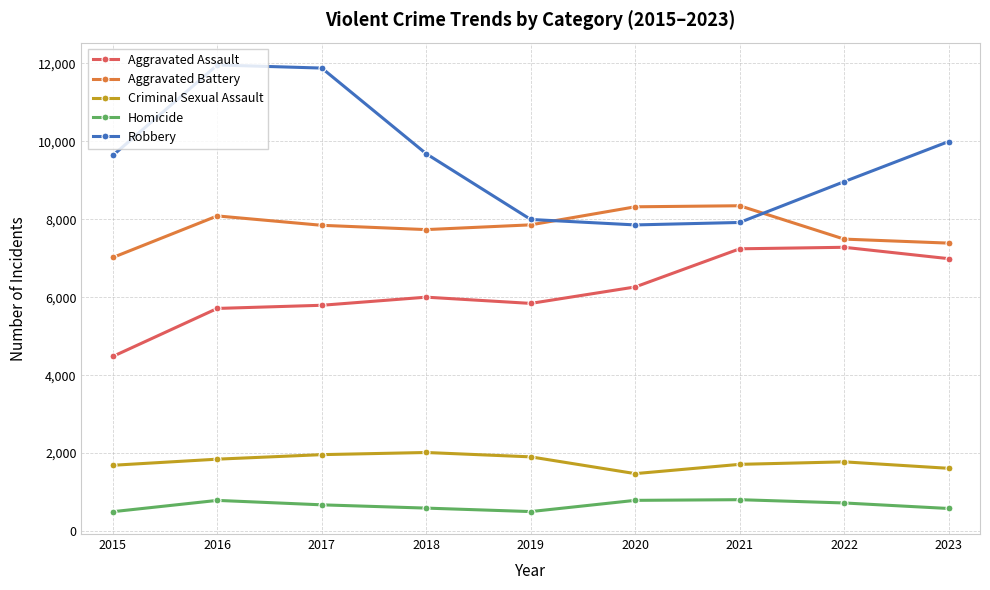

The value of Criminal Sexual Assault at 2019 is 672. True or false?

False